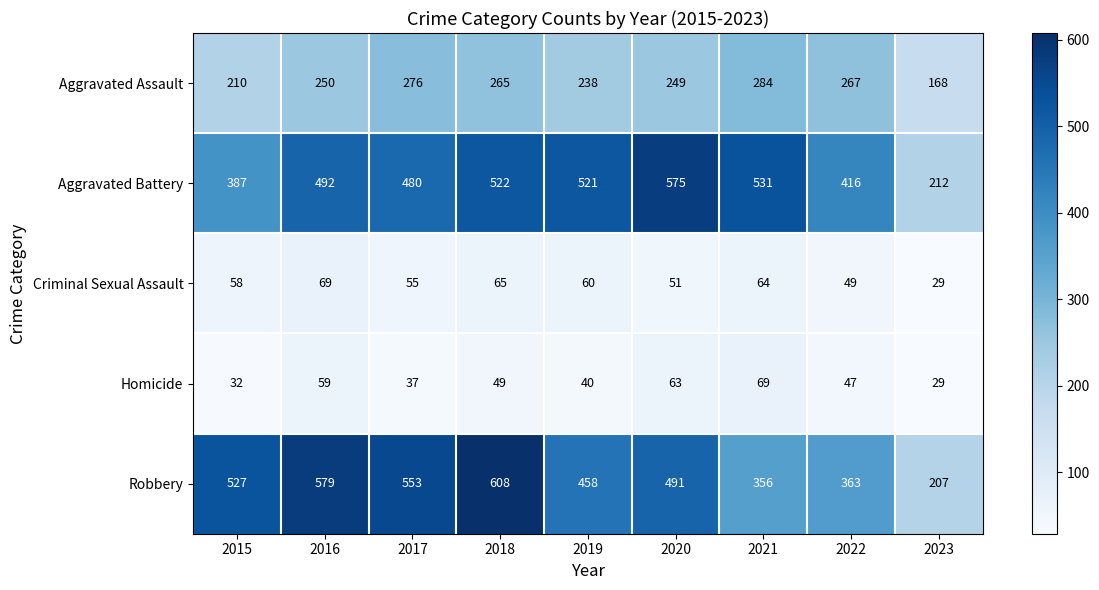

True or false: Aggravated Battery has a value of 521 at 2019.

True